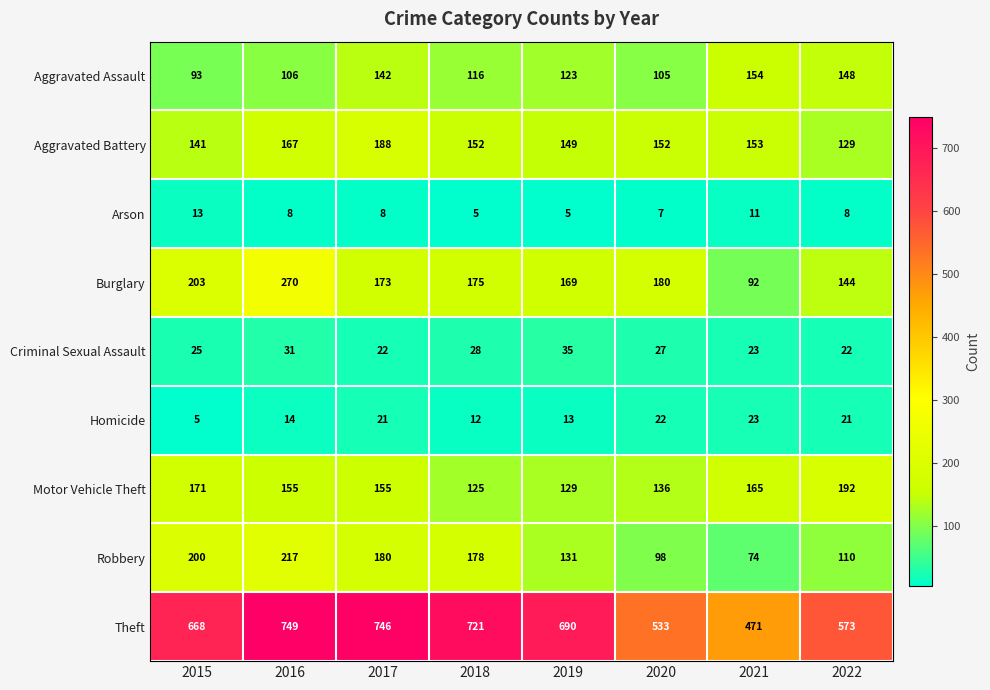

How many distinct data groups are displayed?

9